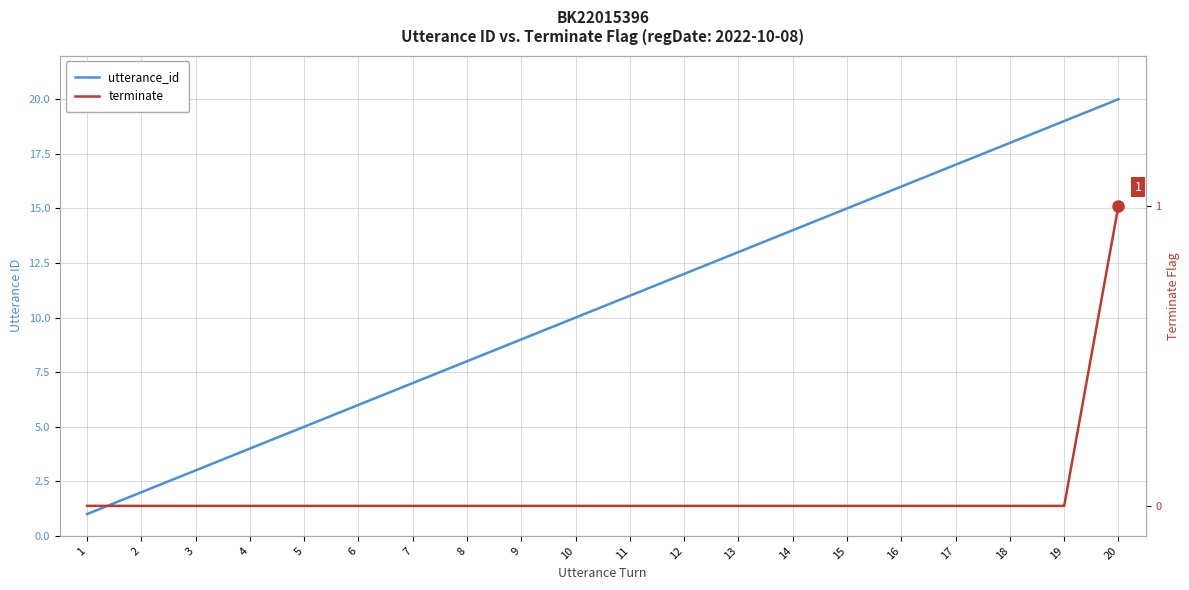

Rank the series by their average value, from lowest to highest.

terminate, utterance_id